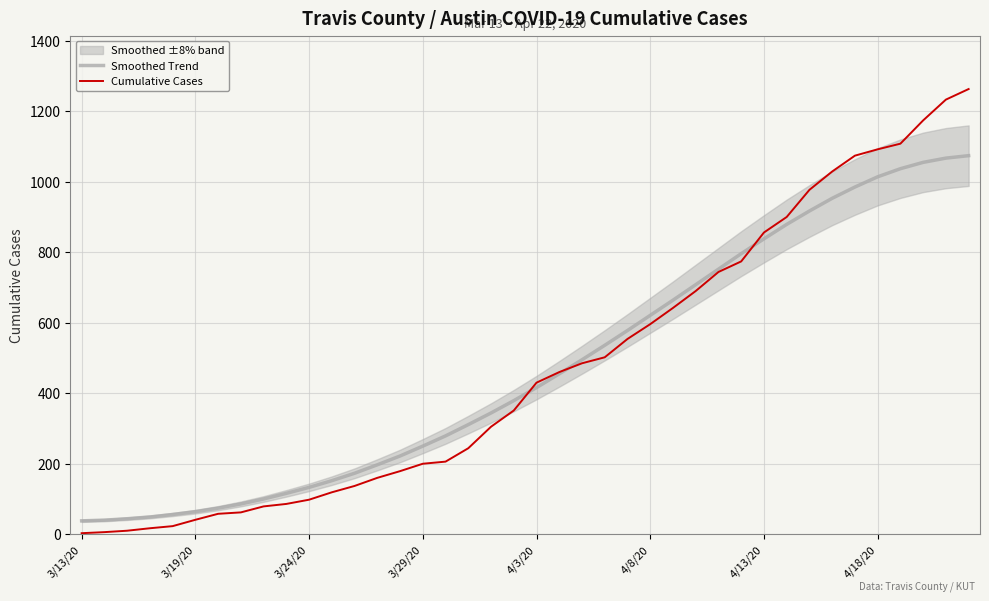

What value does the Smoothed Trend series have at 4/8/20?

621